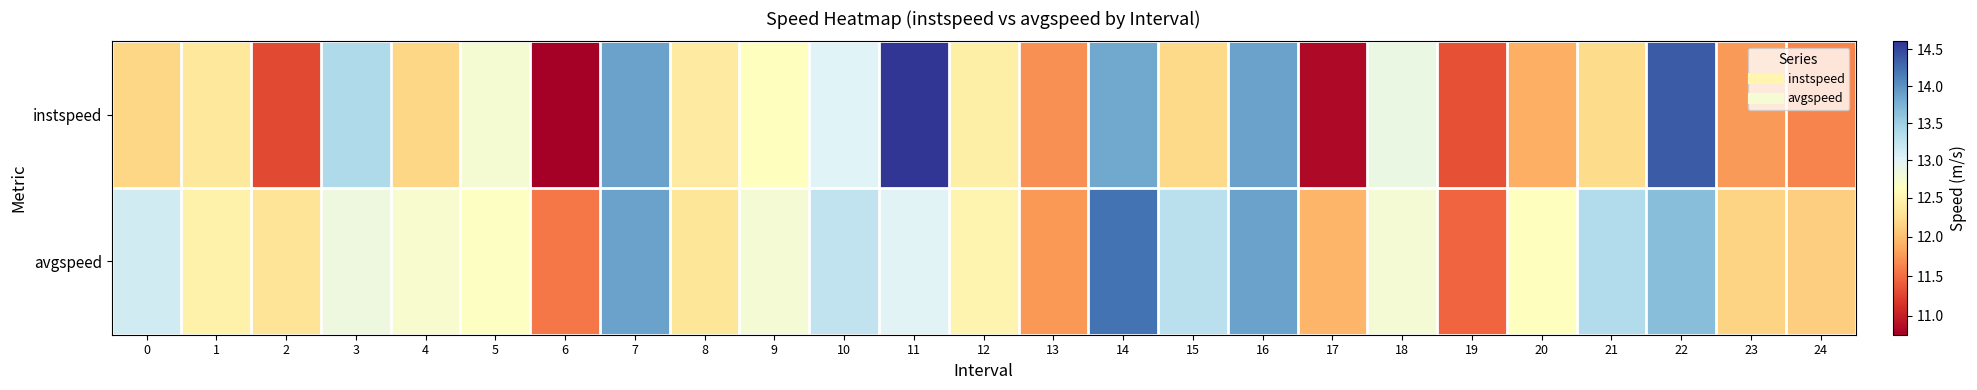

How many data points does each series have?

25